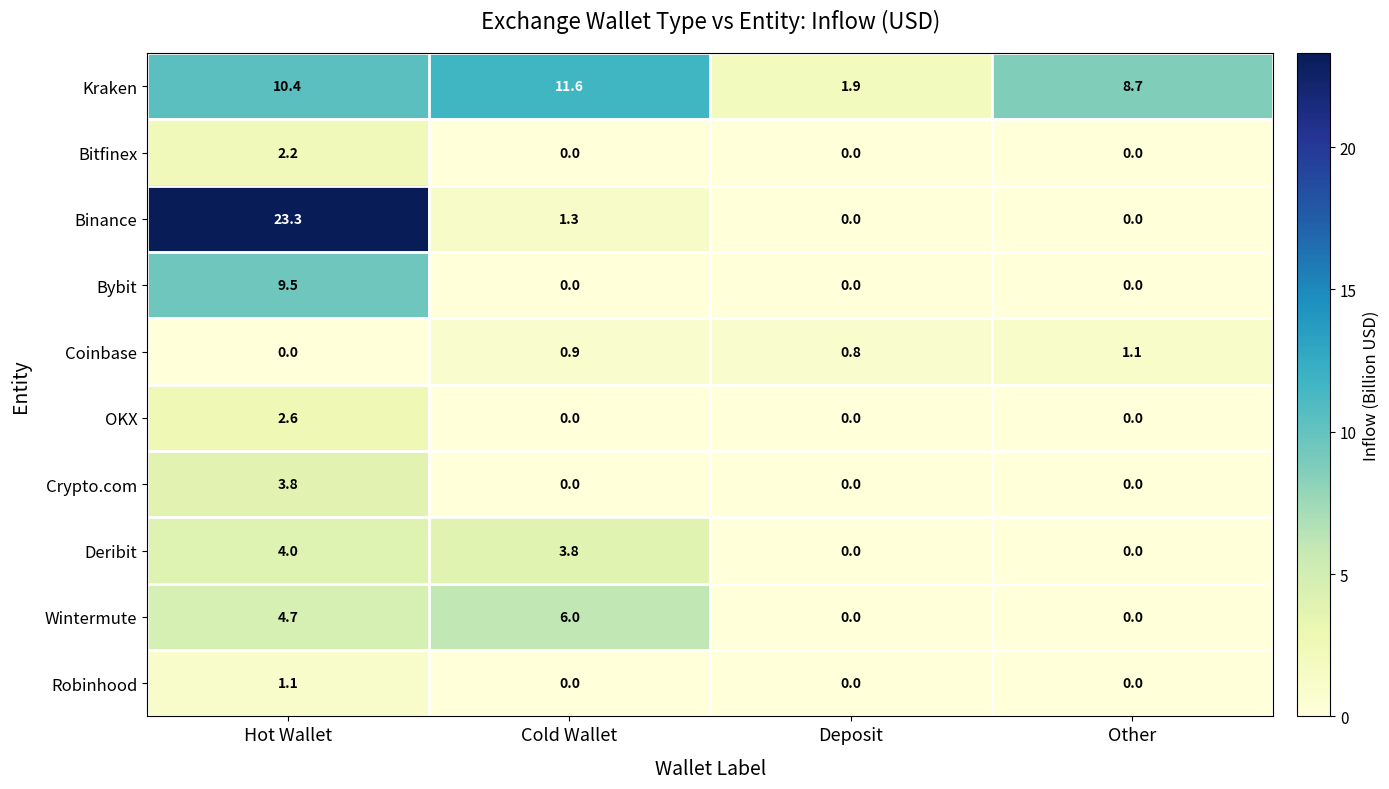

What is the sum of all Wintermute values?

10.7